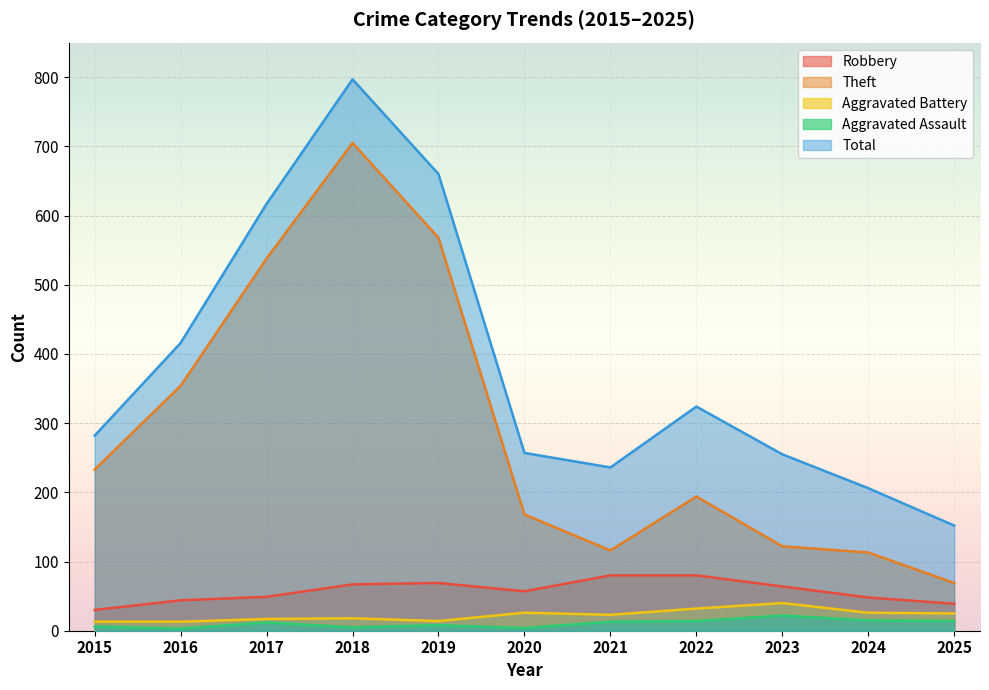

Between 2016 and 2018, which is larger?

2018